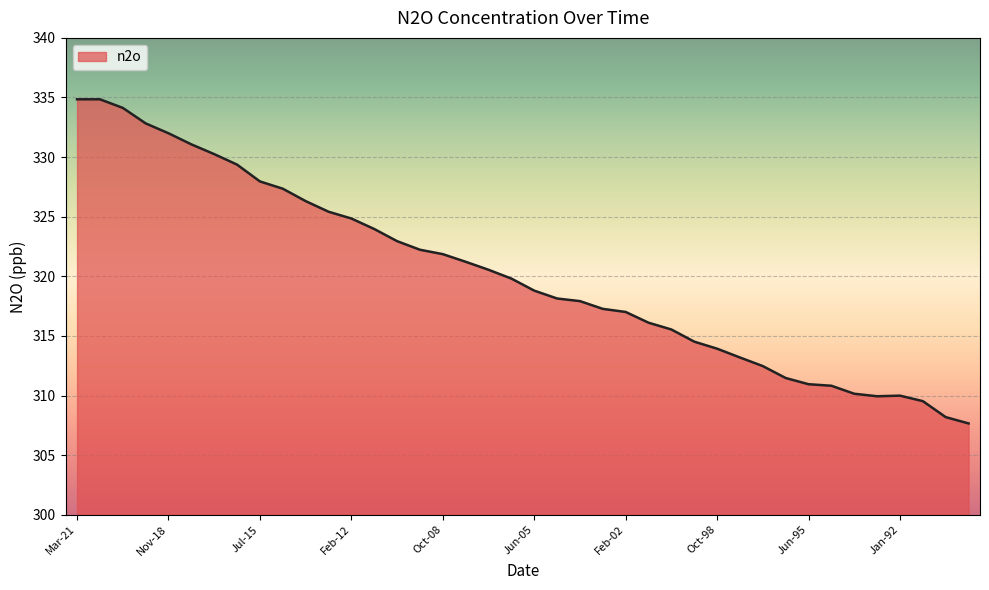

What is the difference between the maximum and minimum values?

27.2